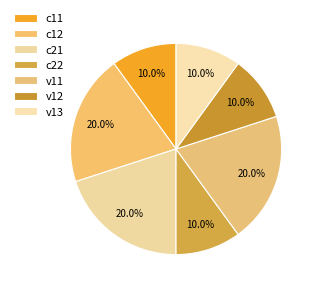

How many segments does this pie chart have?

7